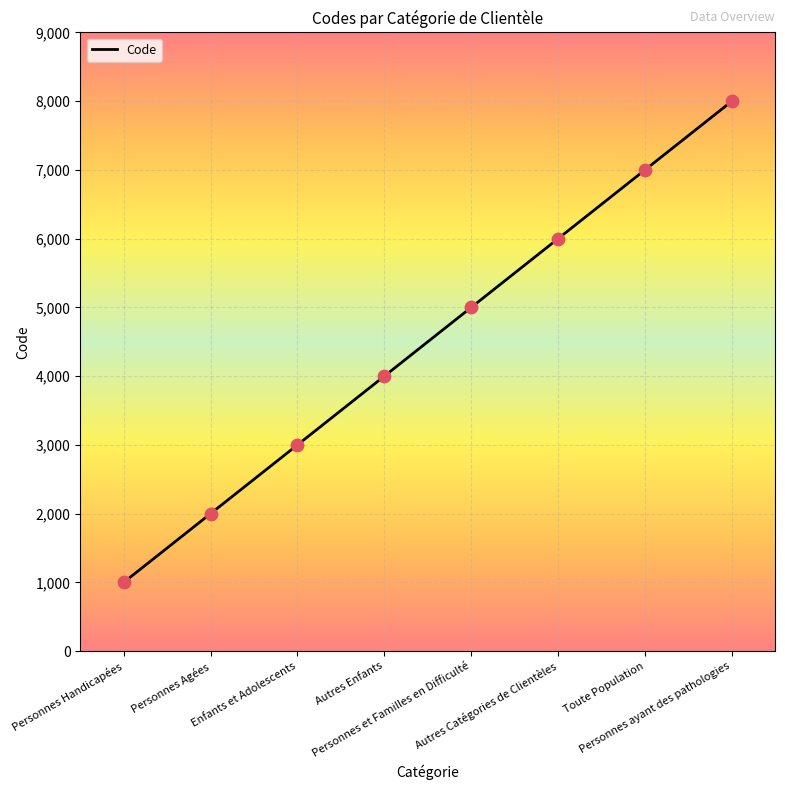

What is the ratio of the value at Personnes ayant des pathologies to the value at Toute Population?

1.1